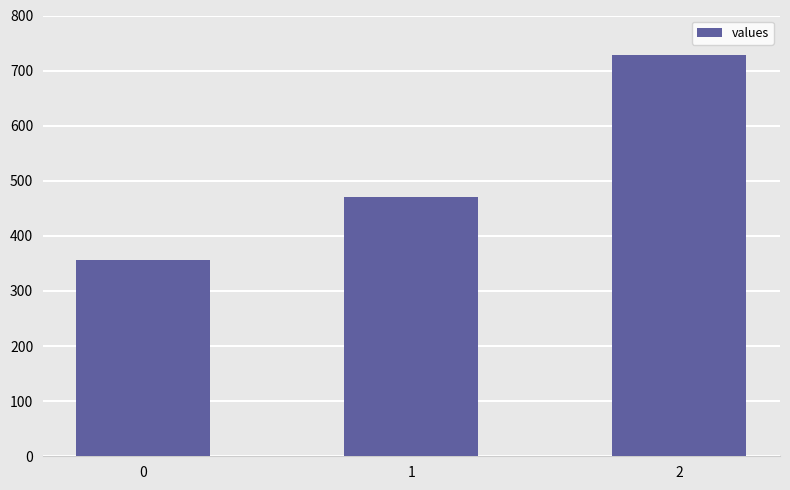

List the labels in order of value, largest first.

2, 1, 0